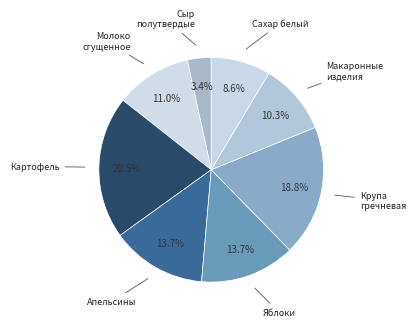

Does any single category account for the majority?

No